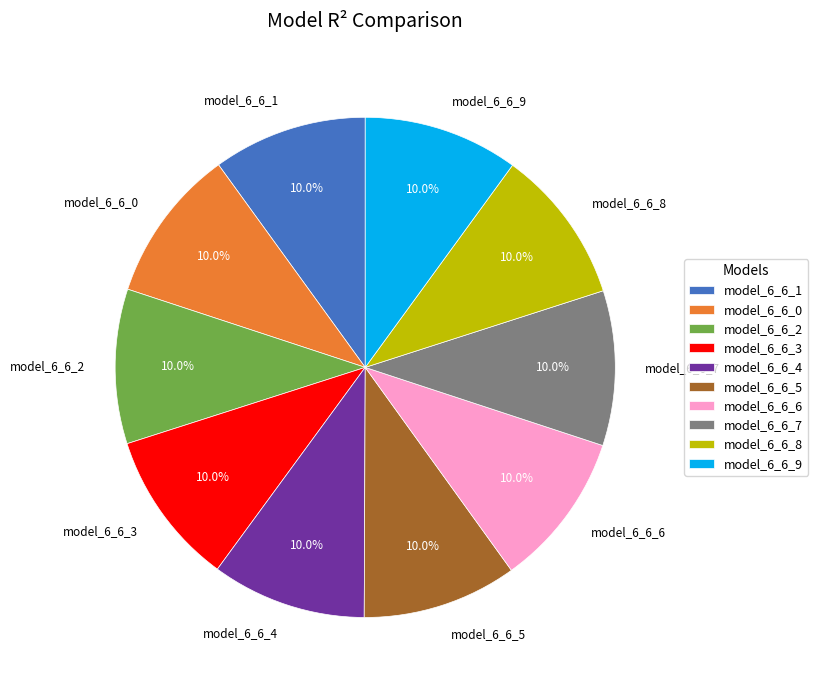

Combined, do model_6_6_8 and model_6_6_9 account for over 50%?

No